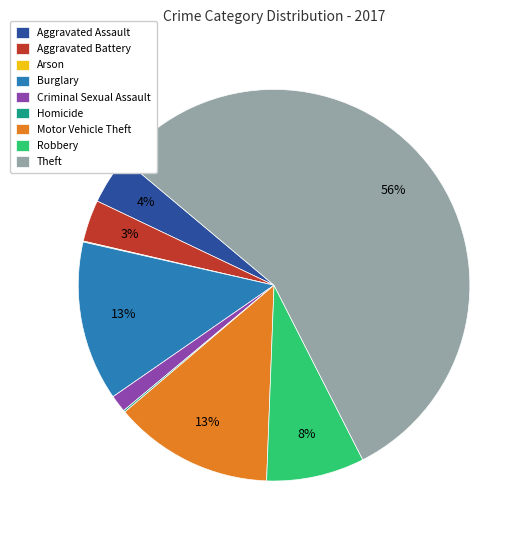

Which slice is the largest?

Theft